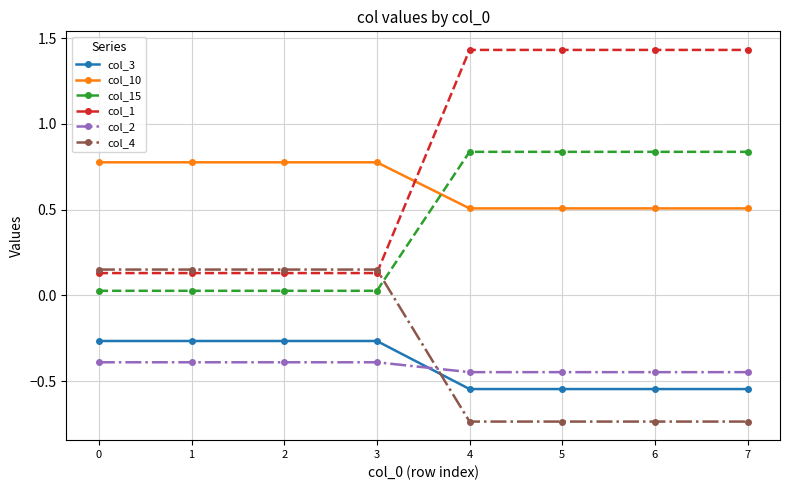

True or false: col_3 and col_1 cross at least once.

False